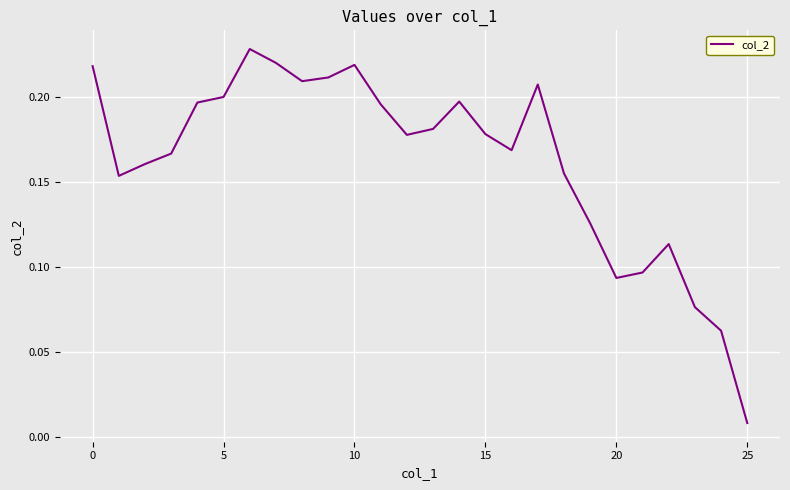

What is the average value?

0.2